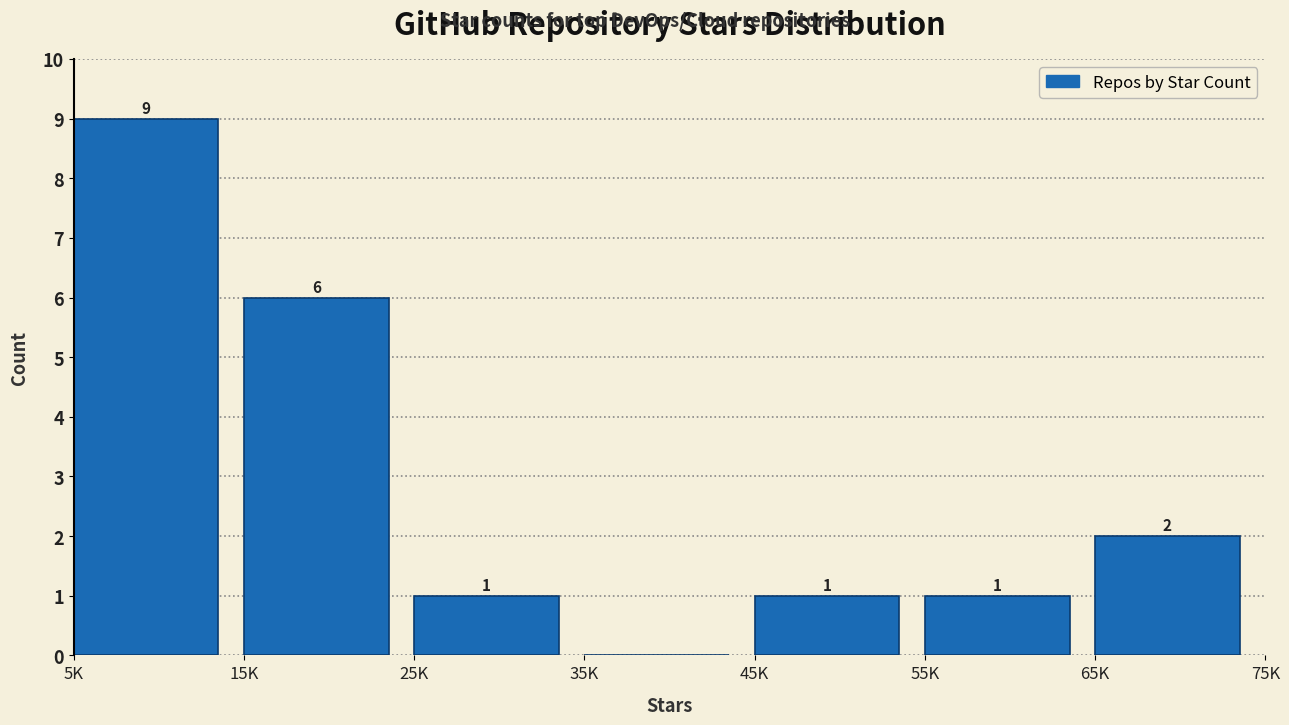

Reading left to right, list all the values displayed in this chart.

5K=9	15K=6	25K=1	35K=0	45K=1	55K=1	65K=2